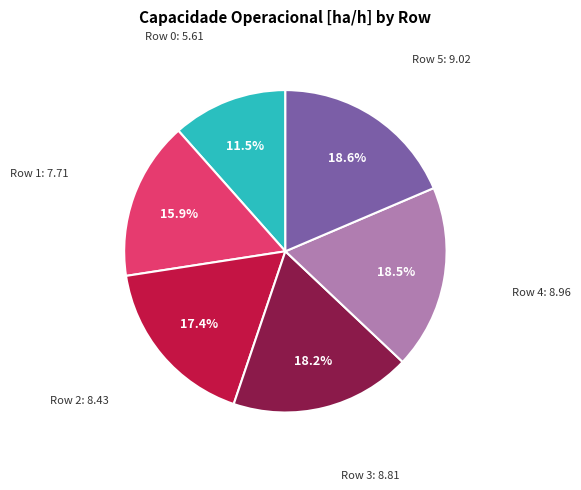

Does any single category account for the majority?

No